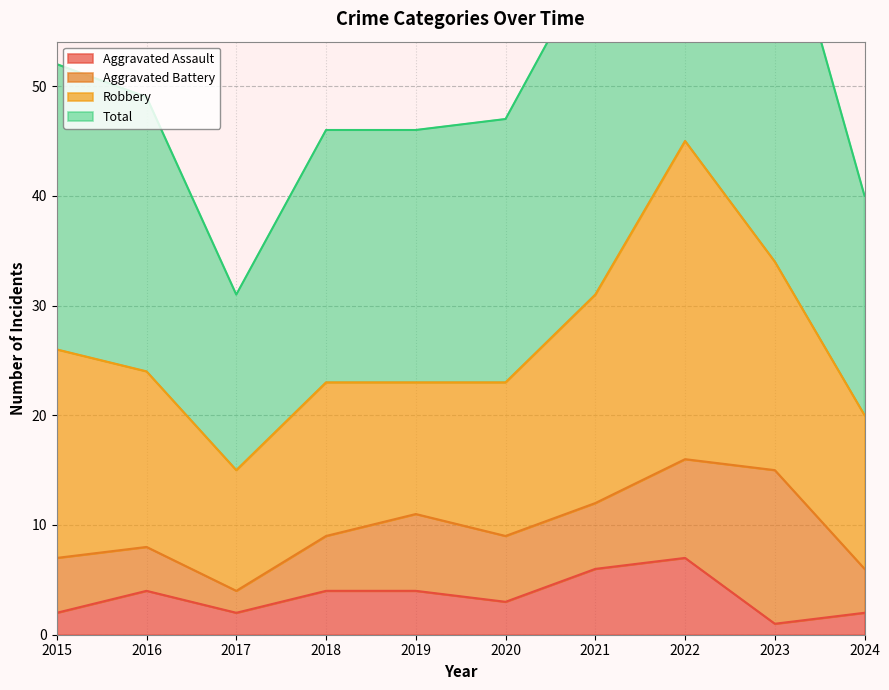

True or false: Aggravated Assault has a value of 3 at 2020.

True